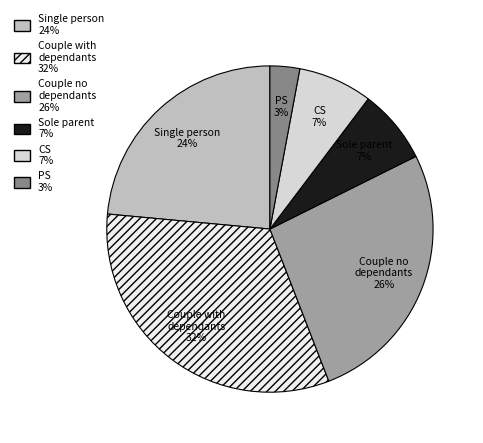

Does CS represent more than half of the total?

No